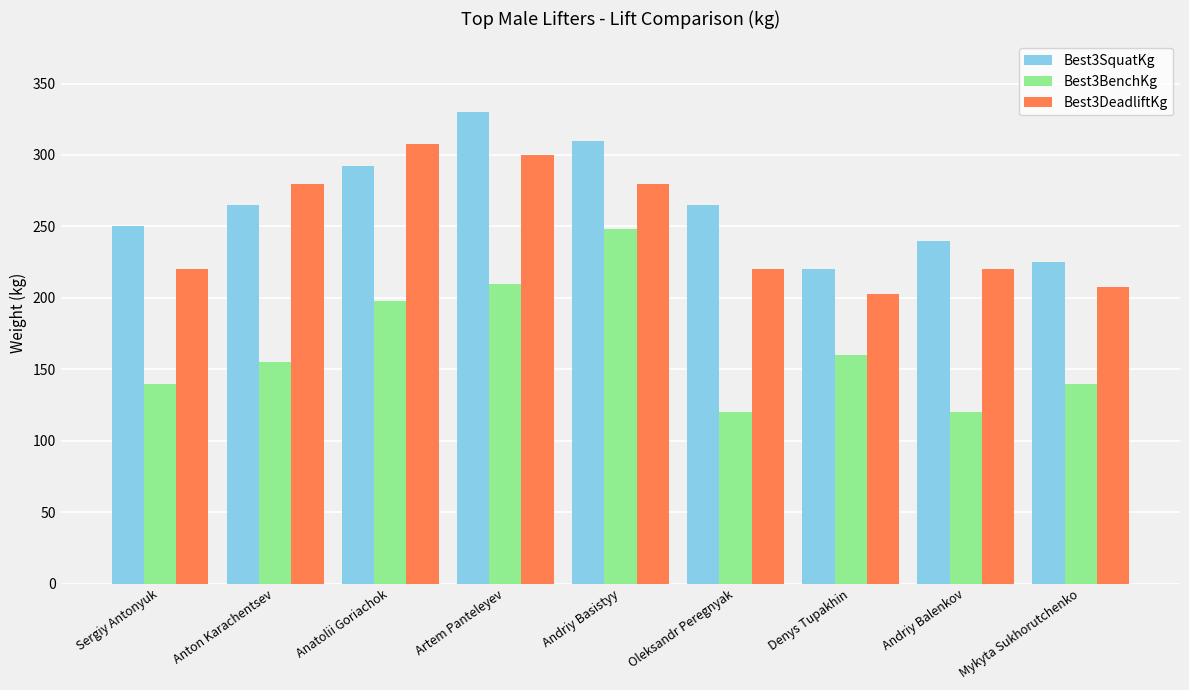

What is the sum of all Best3DeadliftKg values?

2237.5